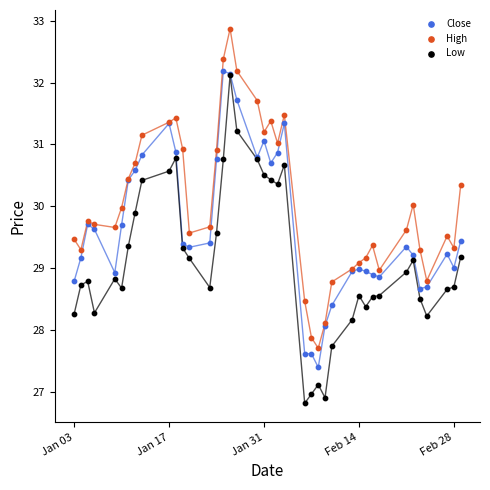

What are all the series names shown in the legend?

Close, High, Low